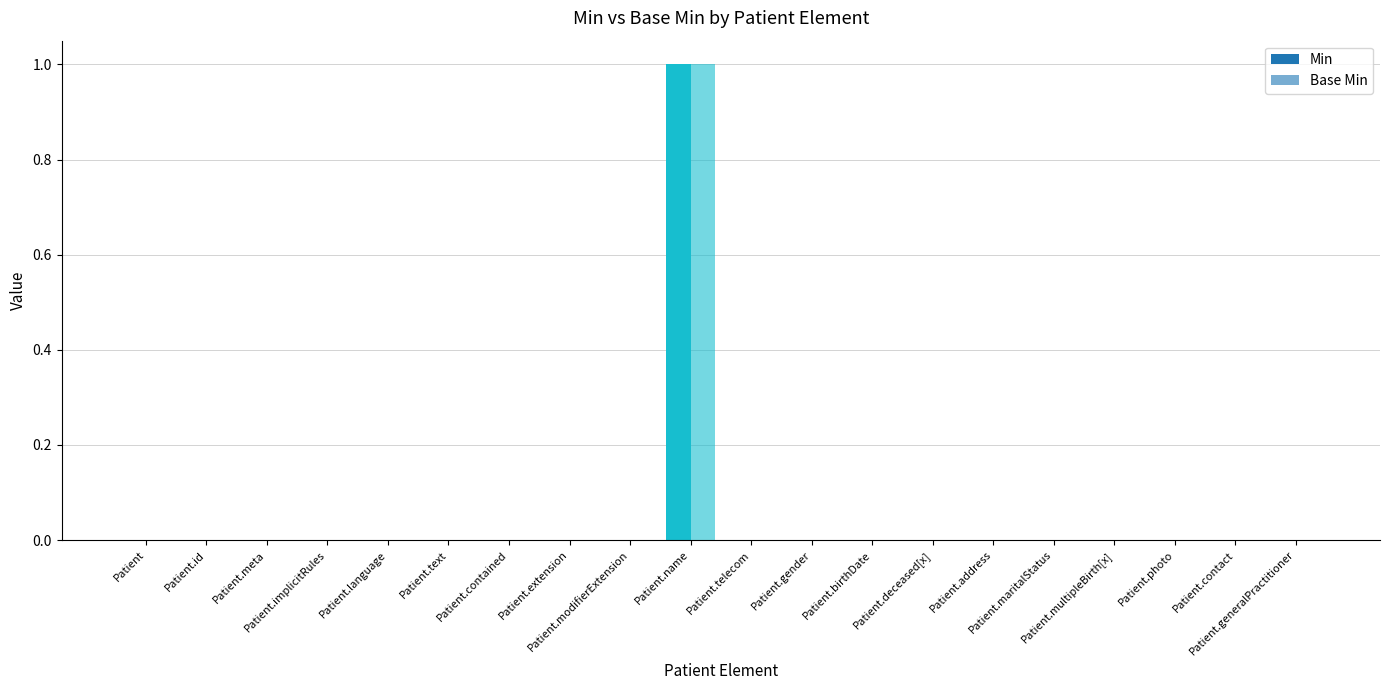

Which series changed the most between Patient.address and Patient.maritalStatus?

Min